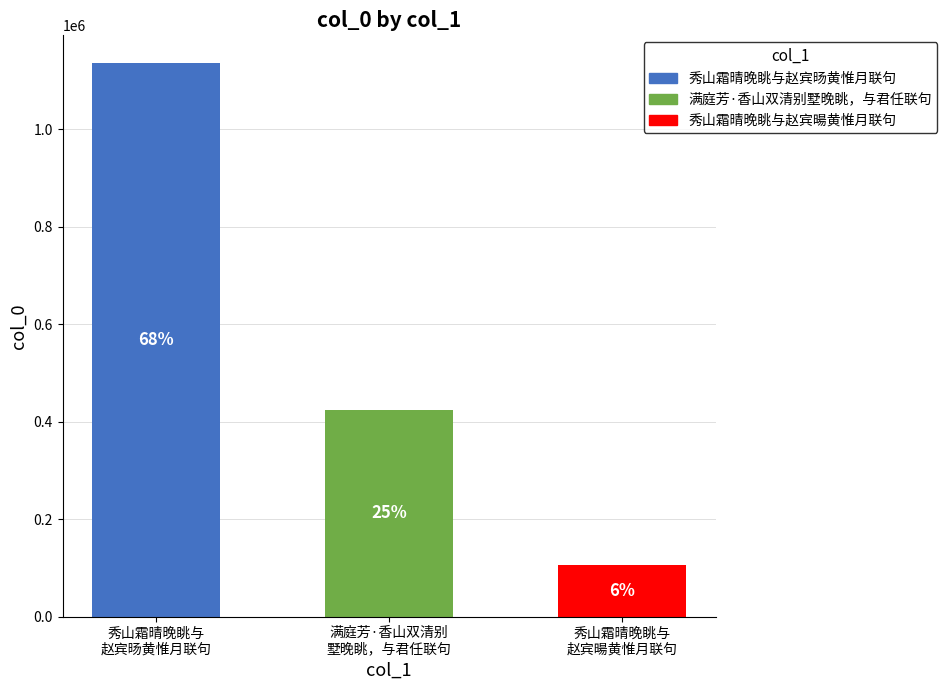

Are the bars horizontal?

No